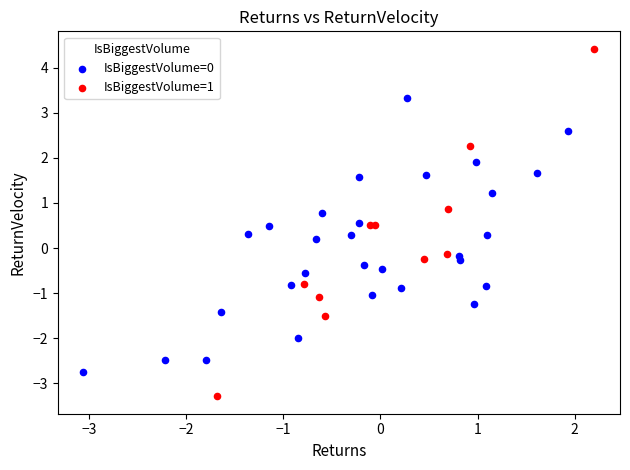

Which series has the largest Y range (max minus min)?

IsBiggestVolume=1